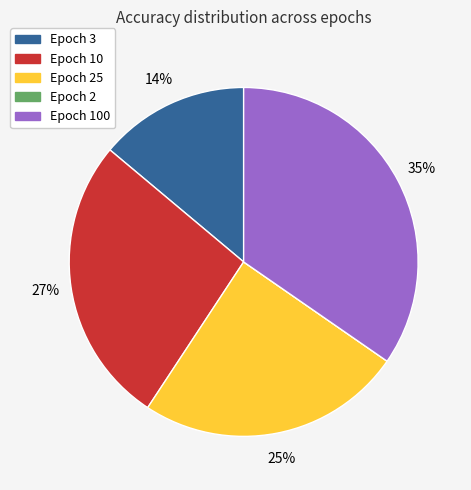

Does any single category account for the majority?

No